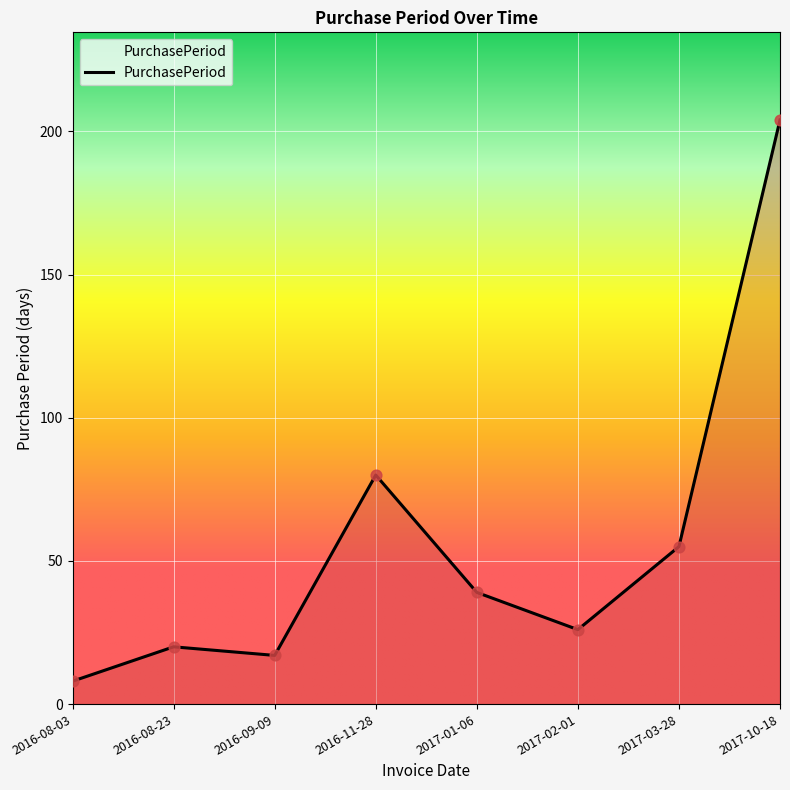

What is the ratio of the value at 2017-03-28 to the value at 2017-10-18?

0.3